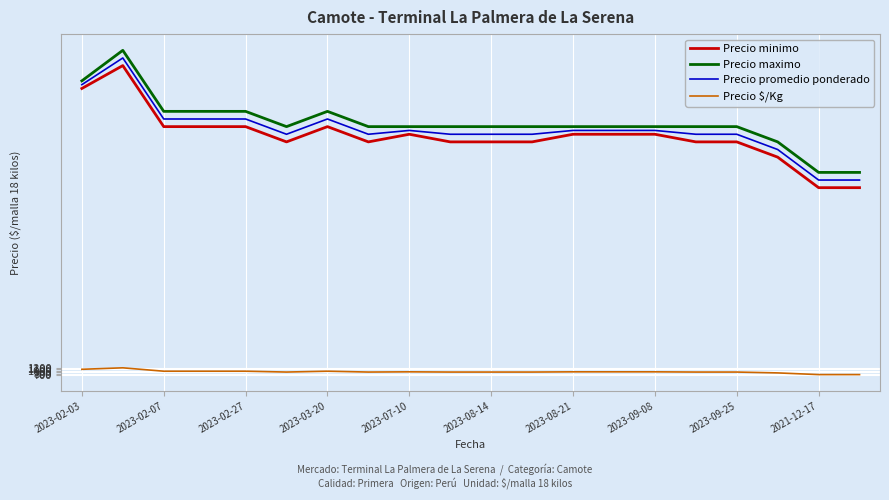

What is the difference between the maximum and minimum values in the Precio maximo series?

8000